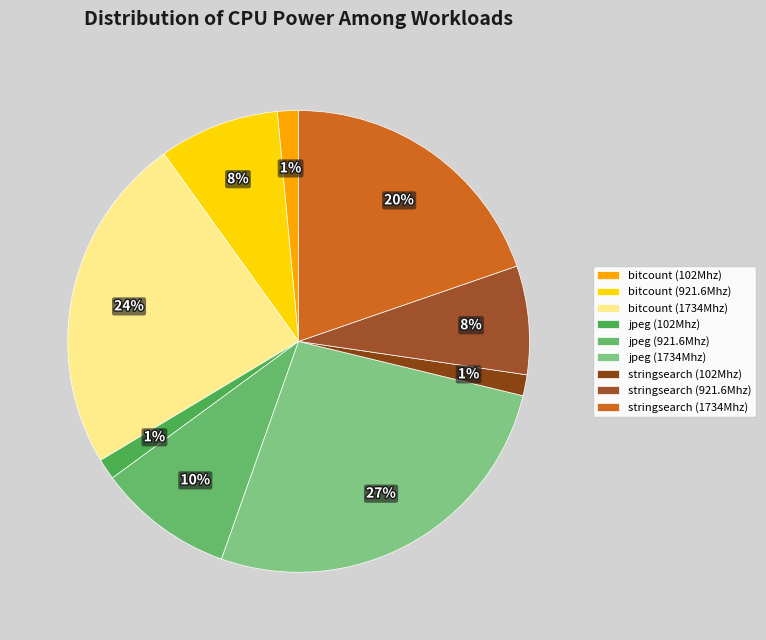

What percentage is the bitcount (921.6Mhz) slice, to the nearest percent?

8%